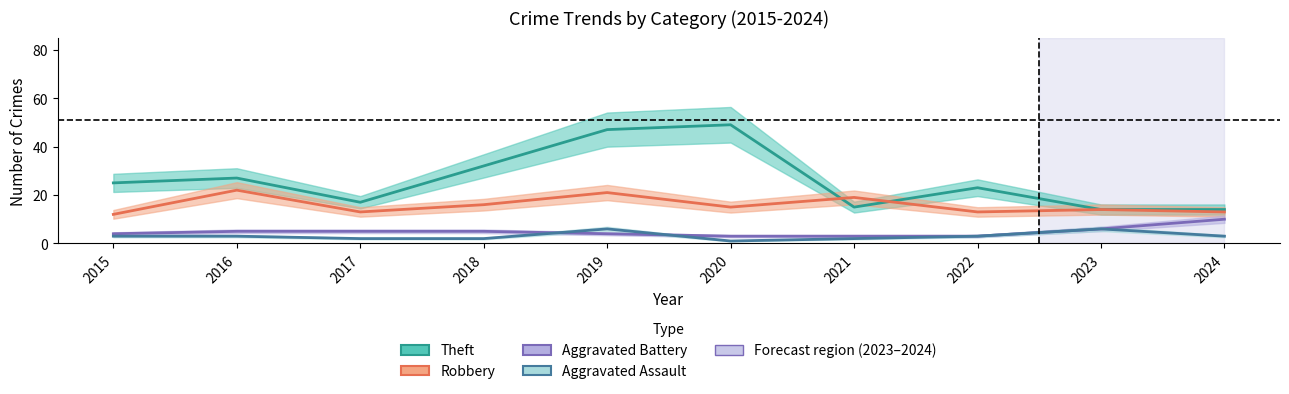

True or false: Theft and Aggravated Assault cross at least once.

False